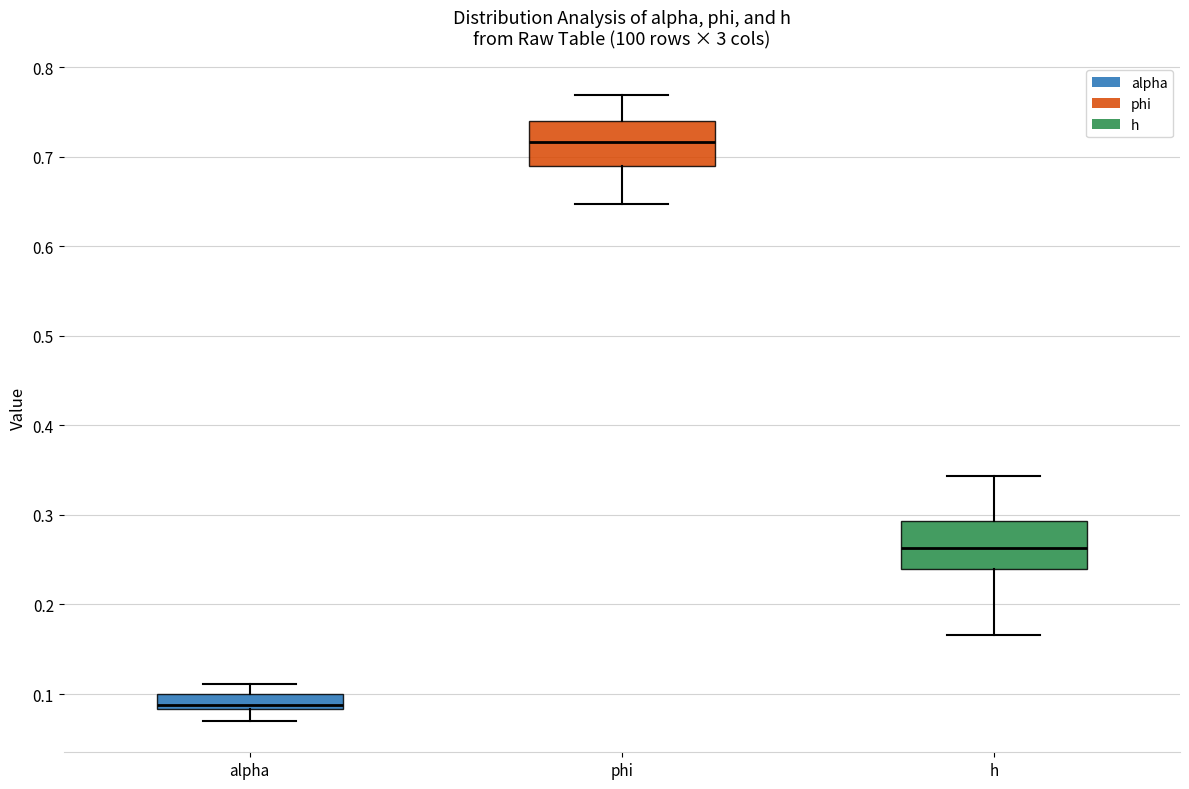

Reading left to right, transcribe this box plot: for each box, give where its median line is, the range the box spans, and where its two whiskers end, as read against the y-axis. The values are not printed on the chart, so give them approximately, as read against the axis.

alpha: median 0.09, box 0.08 to 0.10, whiskers 0.07 to 0.11
phi: median 0.72, box 0.69 to 0.74, whiskers 0.65 to 0.77
h: median 0.26, box 0.24 to 0.29, whiskers 0.17 to 0.34